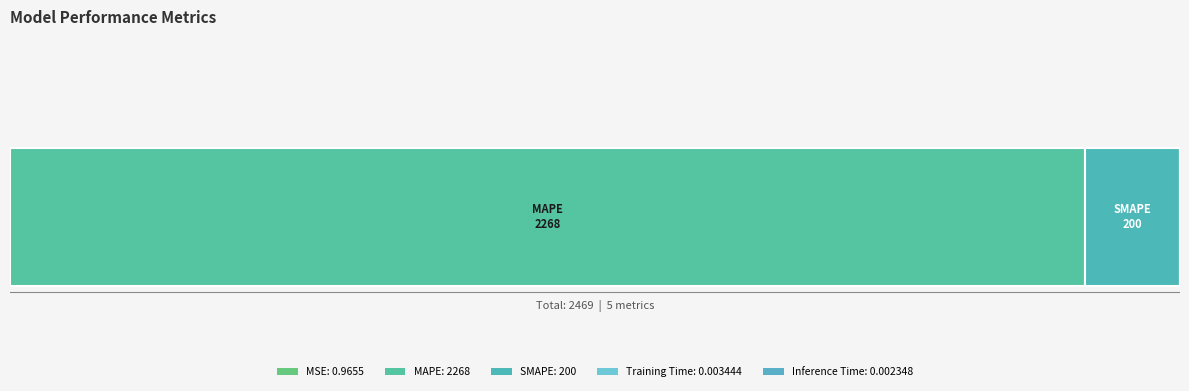

How many lines are shown in the chart?

1